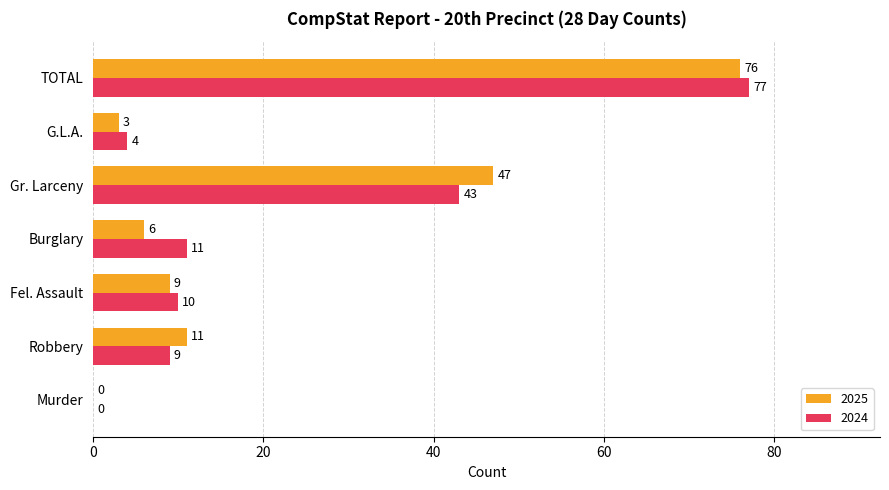

What is the sum of the 2025 values at Burglary and Murder?

6